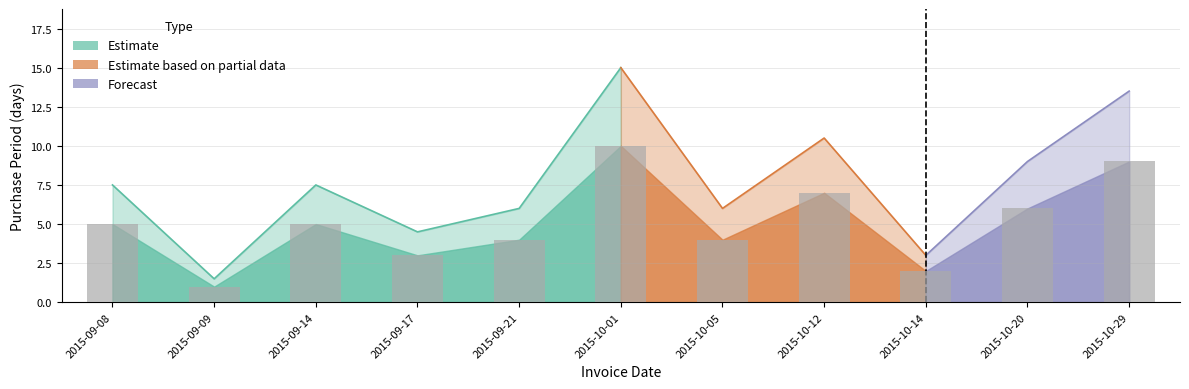

At which label is the value closest to 5?

2015-09-08